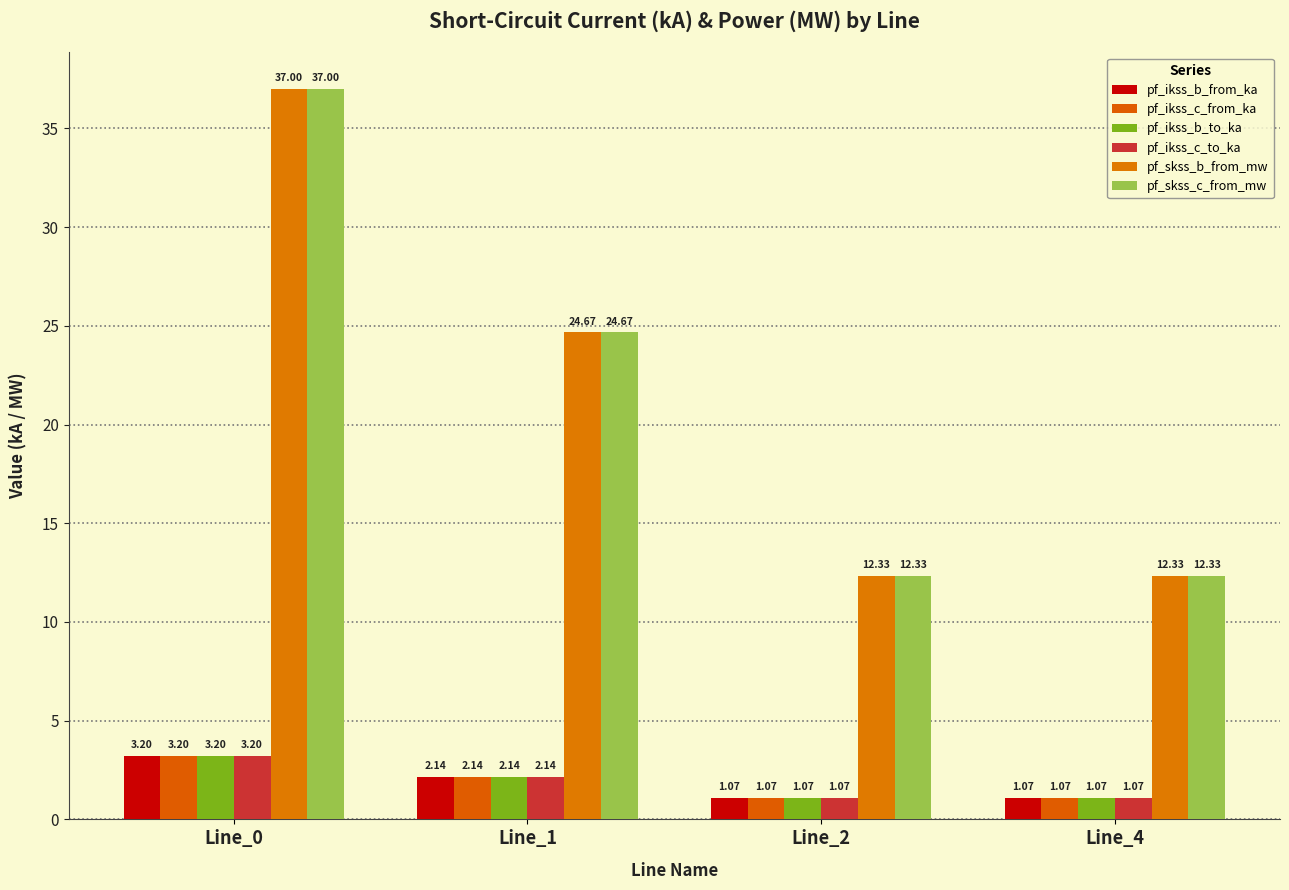

What is the sum of all pf_ikss_b_to_ka values?

7.5